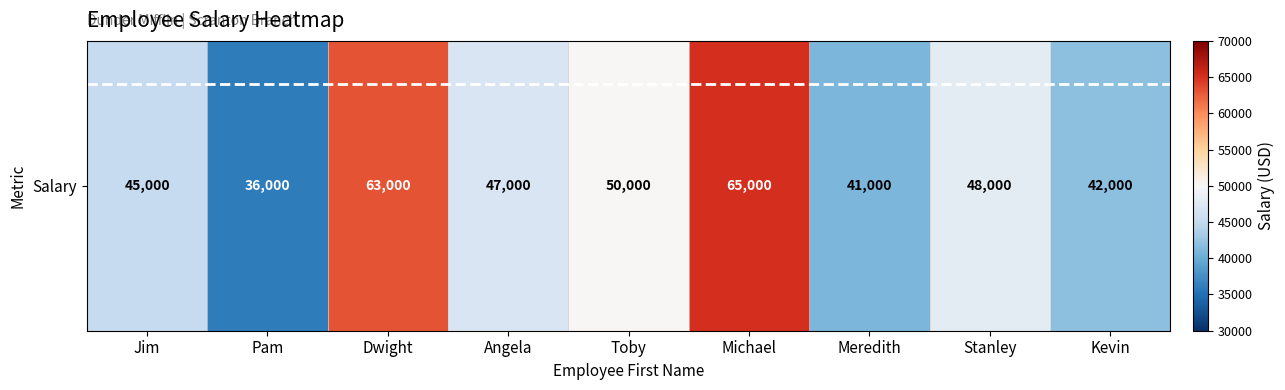

What is the greatest value displayed?

65000